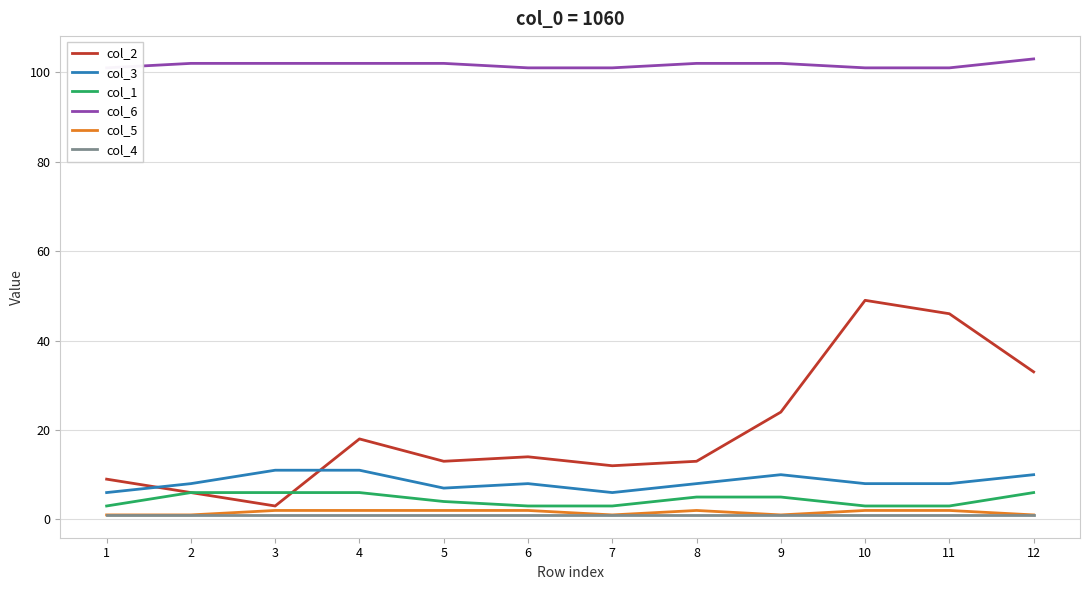

What are all the series names shown in the legend?

col_2, col_3, col_1, col_6, col_5, col_4